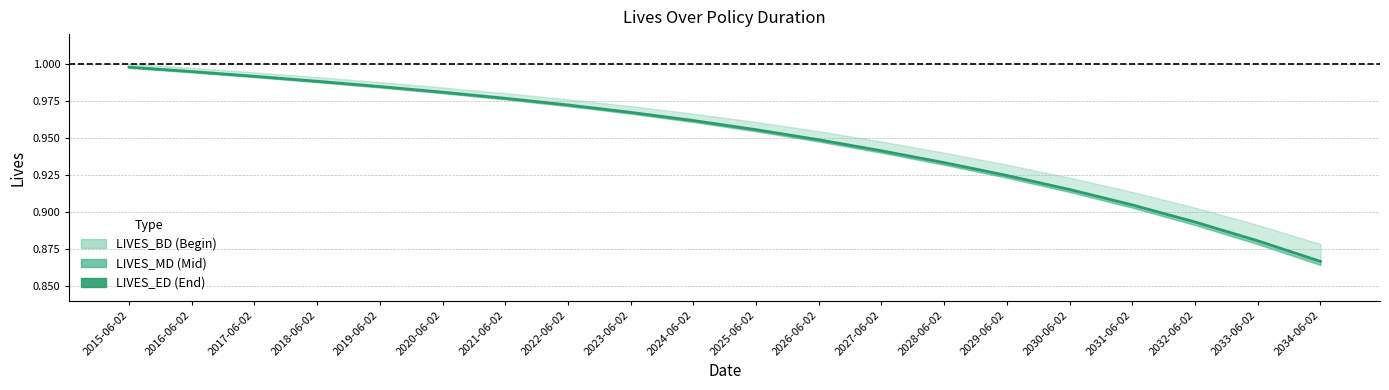

True or false: the data has more than 1 interior local peaks.

False